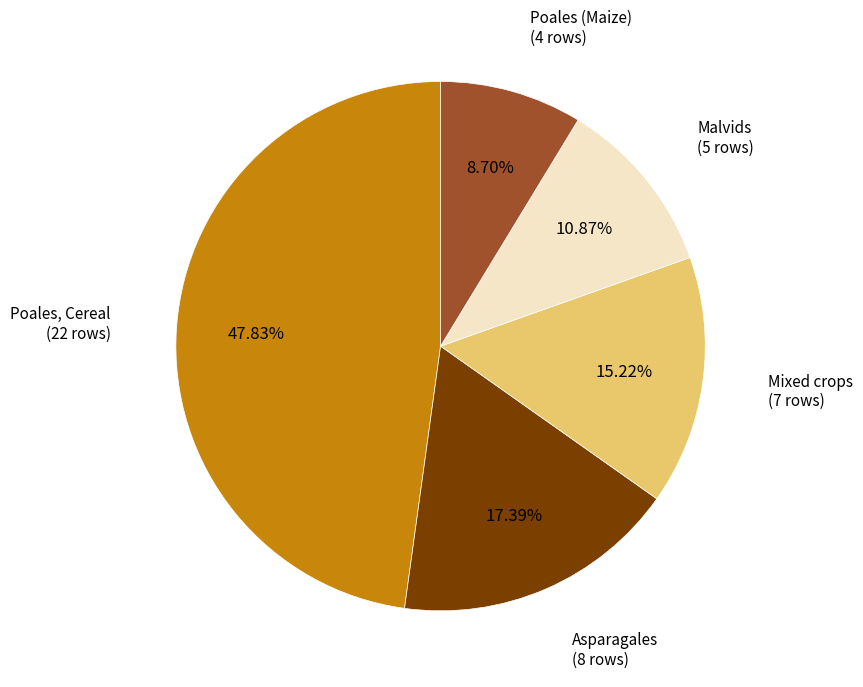

Does any single category account for the majority?

No